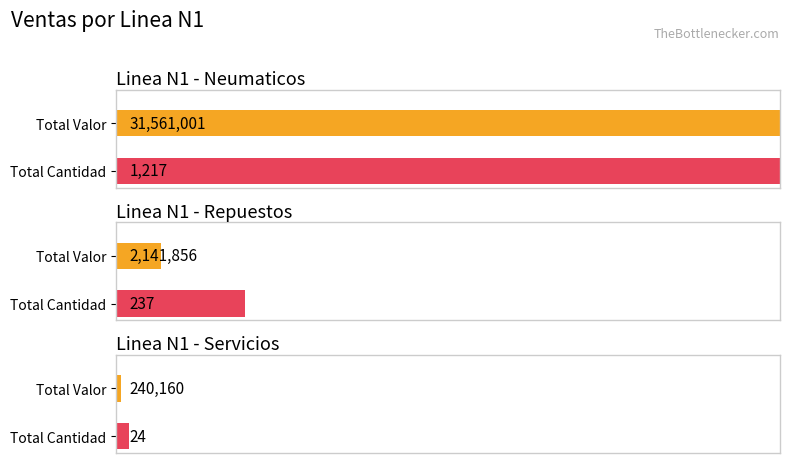

Are the bars grouped side by side (vs. stacked)?

Yes